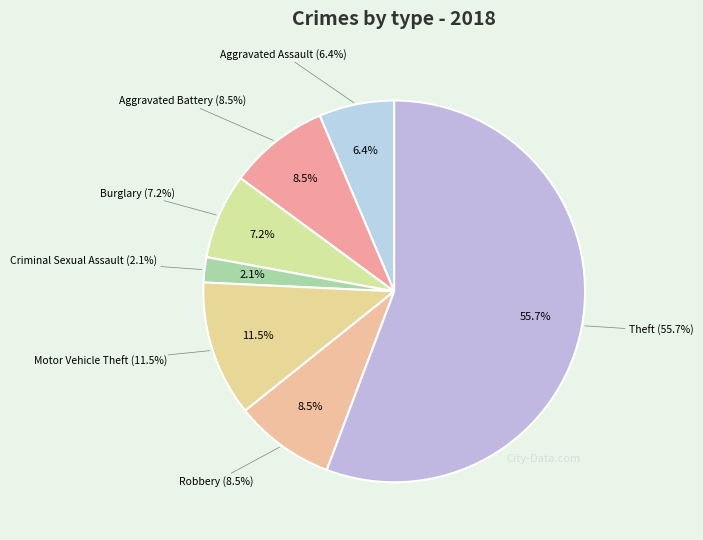

What percentage is the Aggravated Battery slice, to the nearest percent?

9%